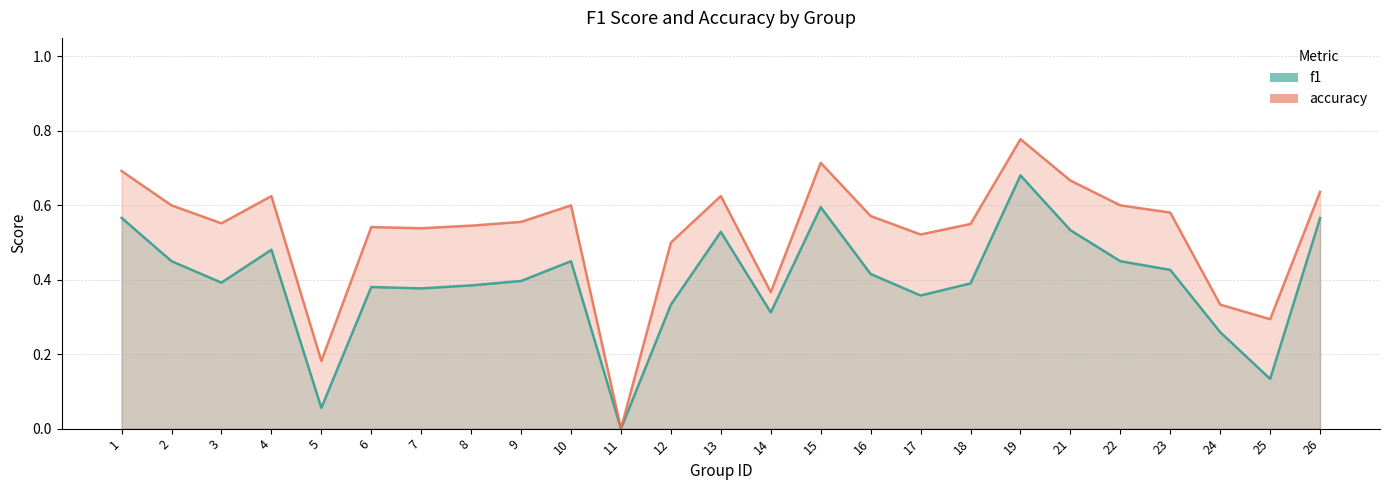

At which category does f1 reach its first local valley?

3